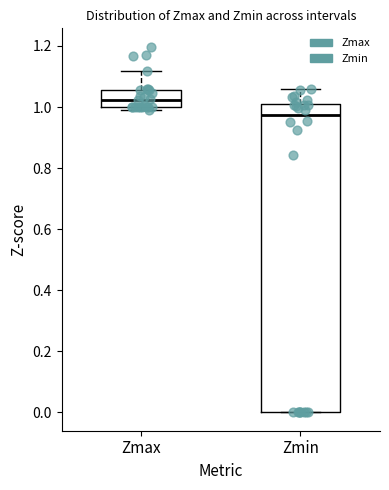

Which box has the highest median line?

Zmax